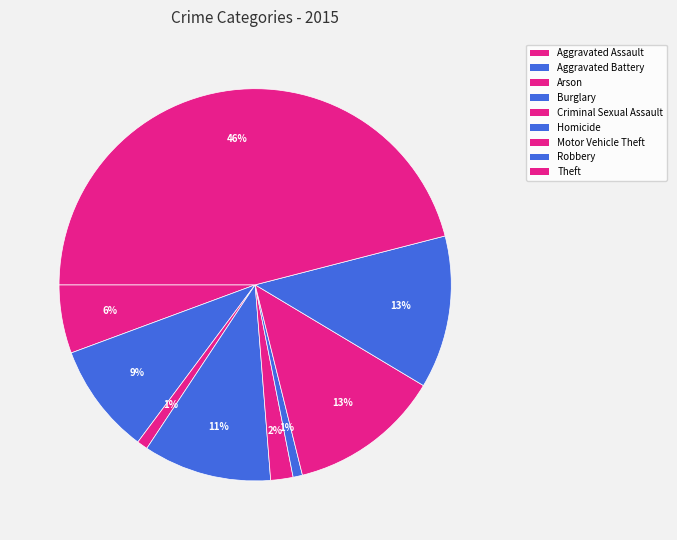

To the nearest percent, what is the difference between the largest and smallest slice percentages?

45%